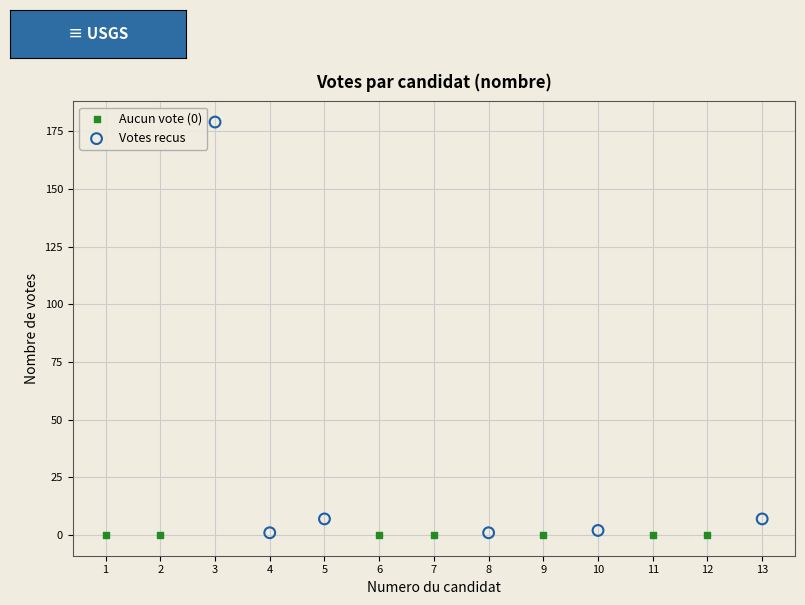

Which series reaches the maximum Y coordinate?

Votes recus